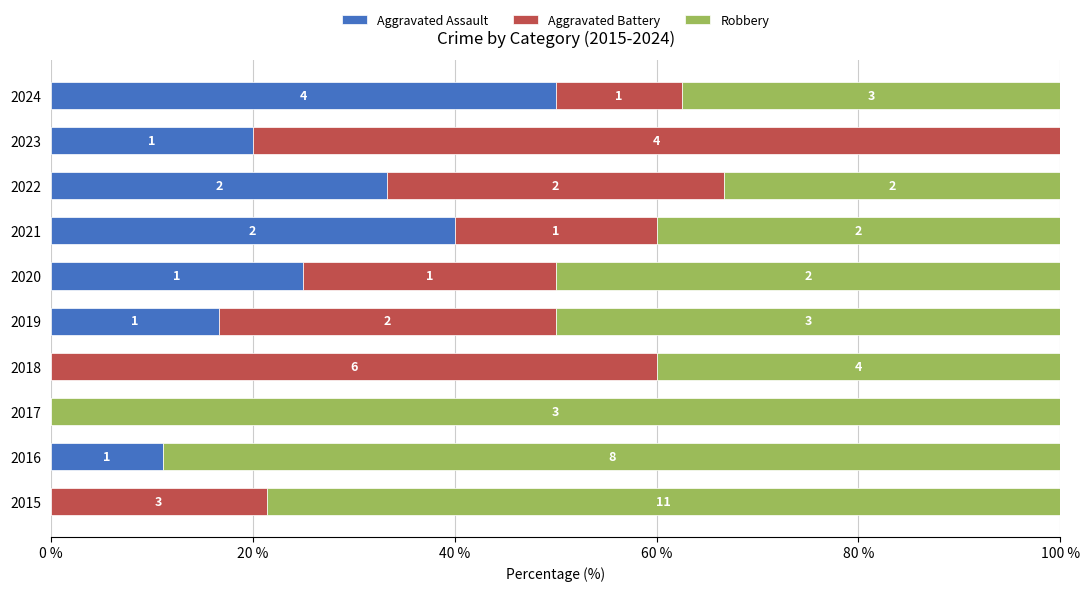

At how many categories does at least one series exceed 26?

10